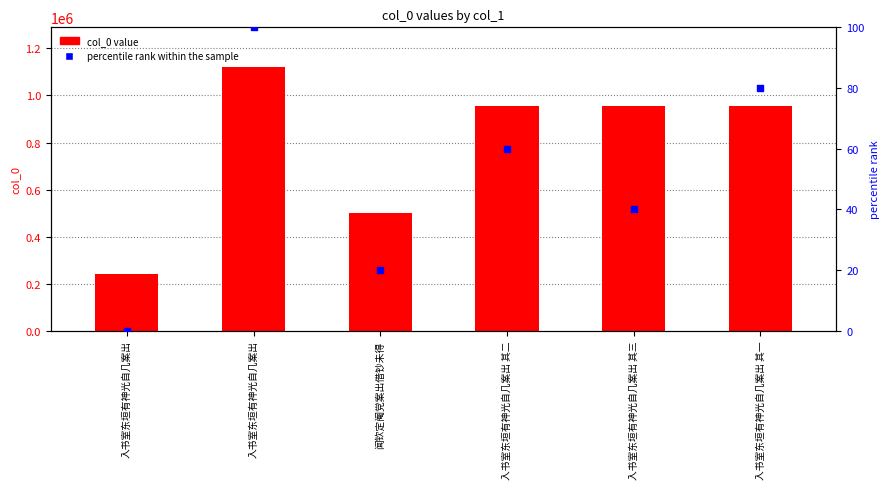

At which category is the sum across all series the highest?

入书室东垣有神光自几案出